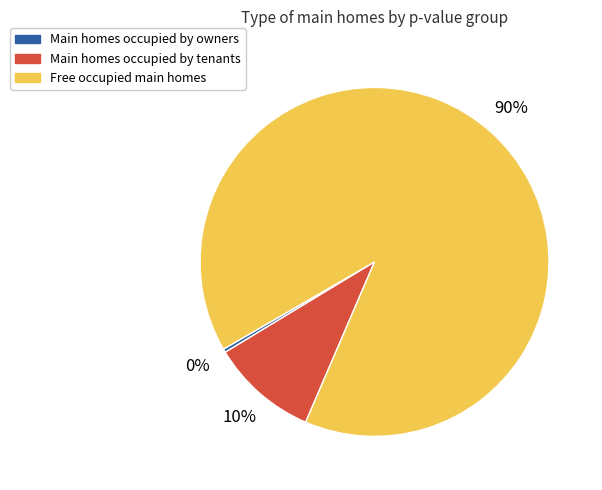

Is there a majority slice in this chart?

Yes